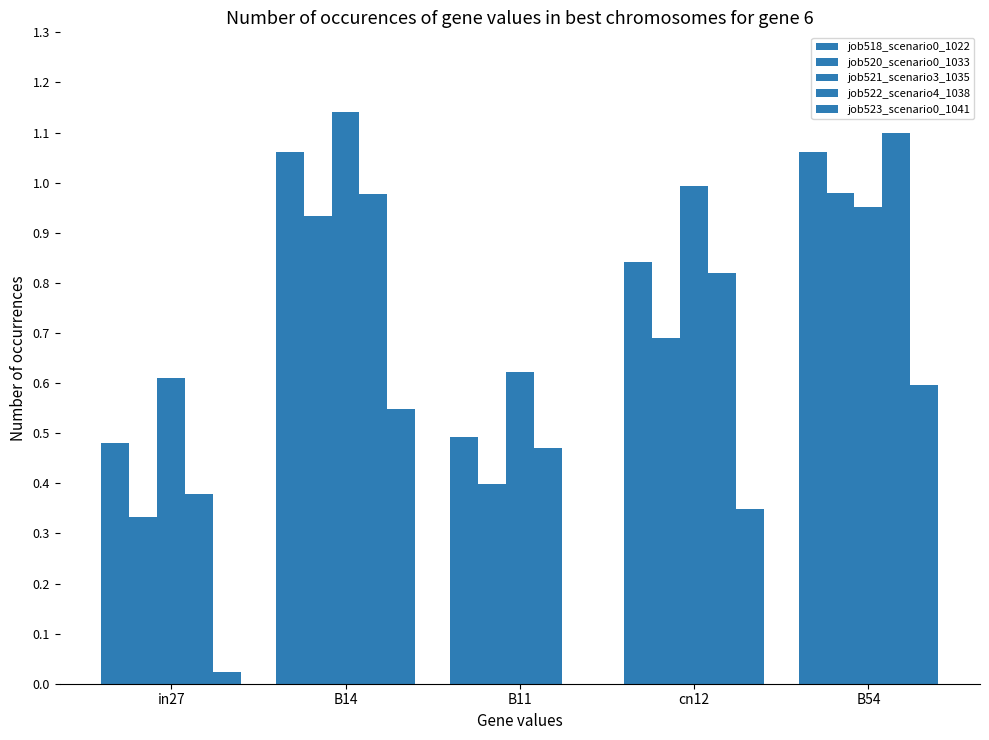

At which label is job523_scenario0_1041 closest to 0?

B11